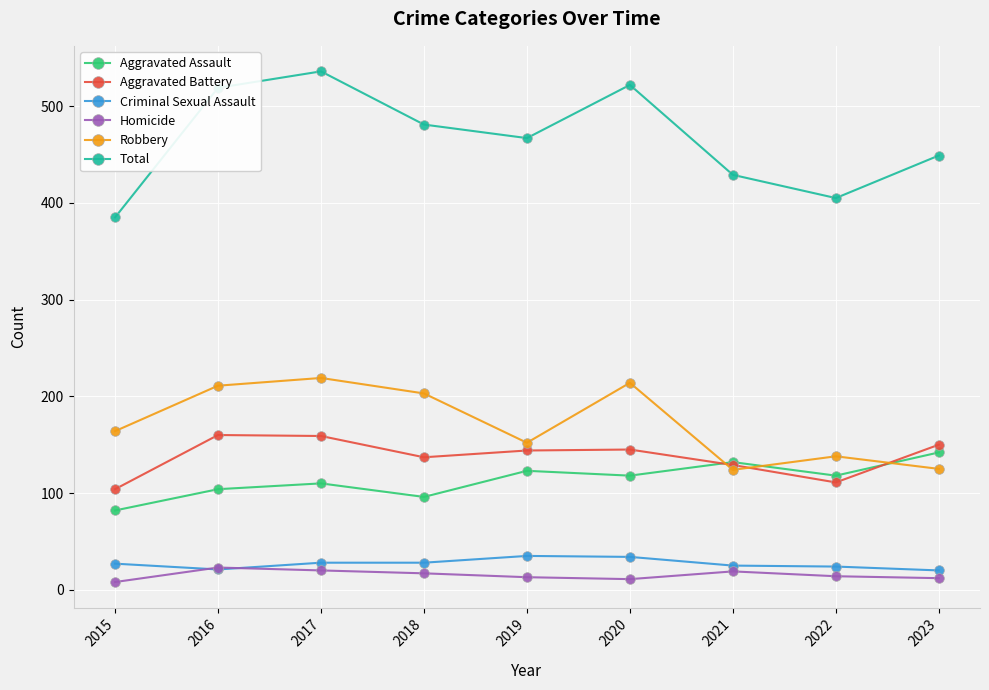

What is the maximum value shown in the chart?

536